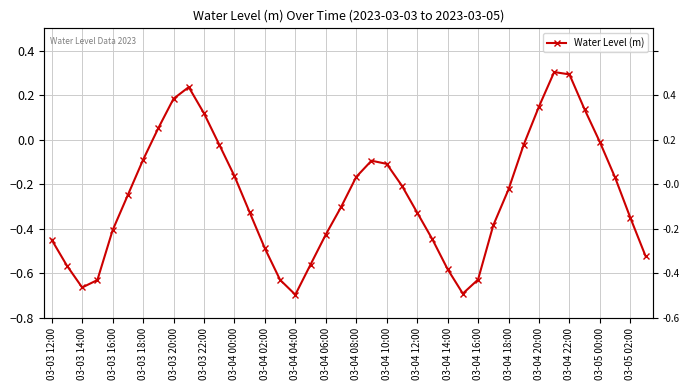

The value at 03-04 14:00 is -0.5. True or false?

False